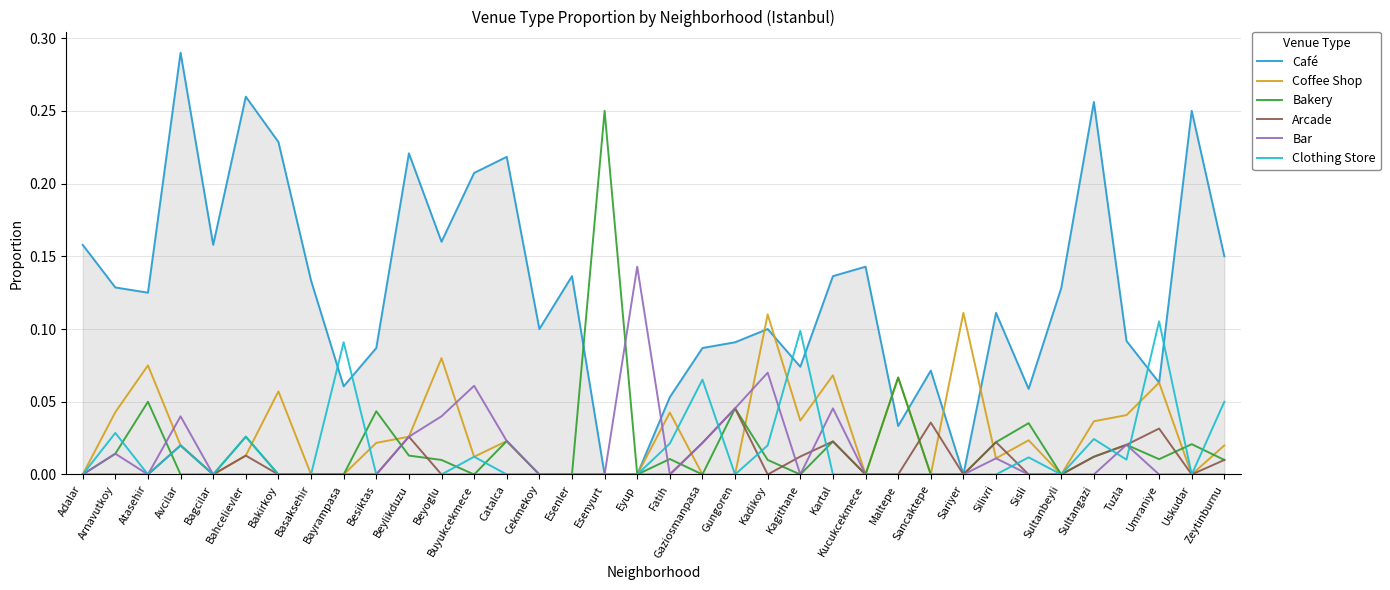

At which category does Arcade reach its first local peak?

Avcilar